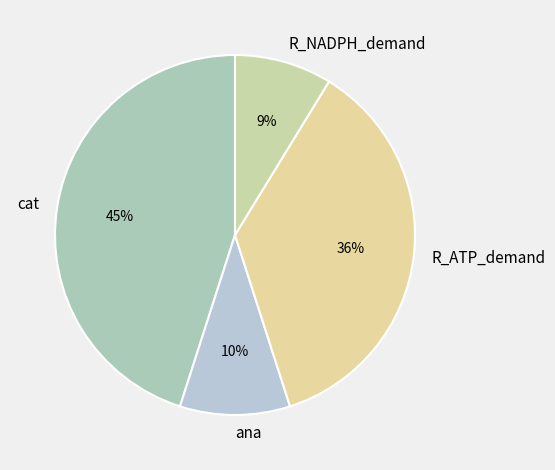

Does any single category account for the majority?

No